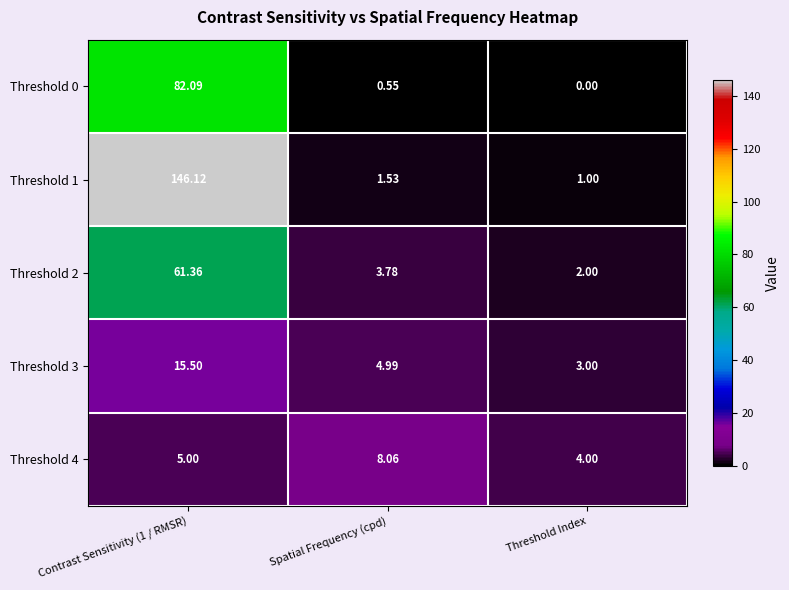

Rank the series at Threshold Index from highest to lowest value.

Threshold 4, Threshold 3, Threshold 2, Threshold 1, Threshold 0